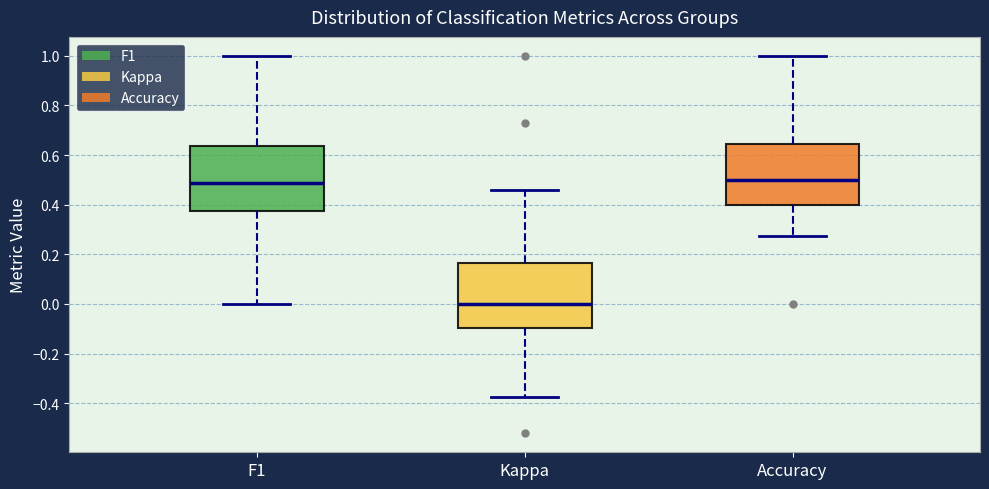

Where does the upper whisker of the box for F1 end on the y-axis? The values are not printed on the chart, so give them approximately, as read against the axis.

1.00